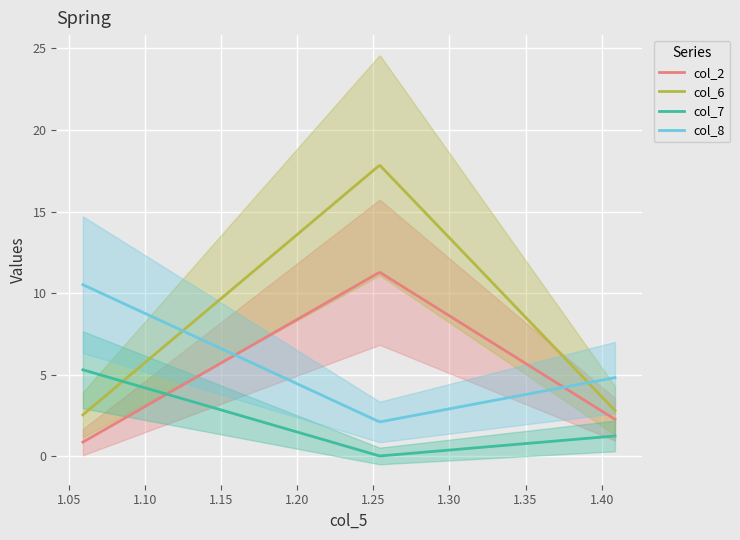

At how many categories does at least one series exceed 5?

2